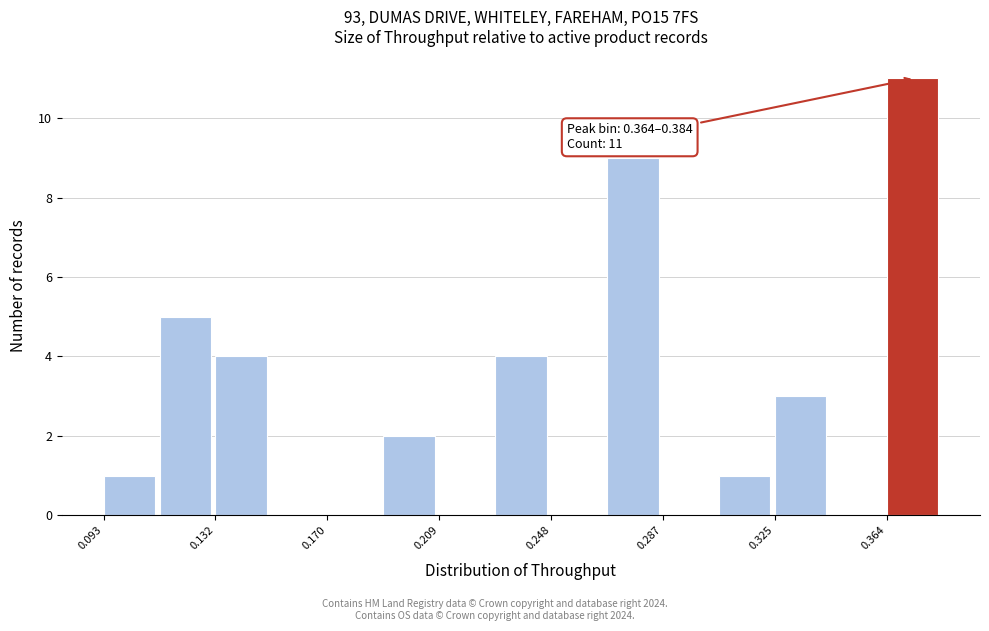

Around what value on the x-axis is the tallest bar? Give the approximate position of its centre, as read against the axis.

0.375